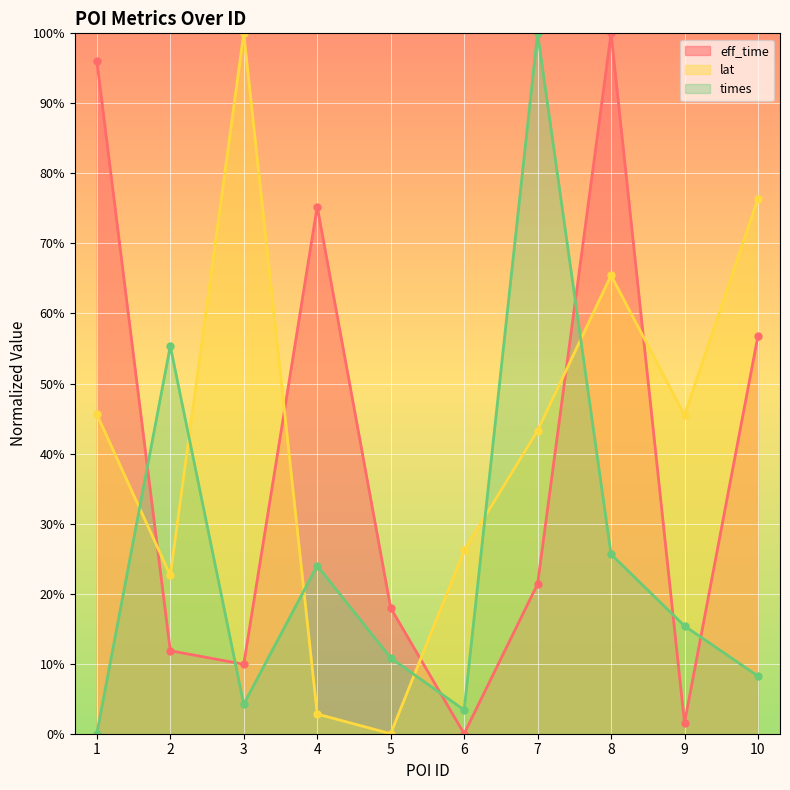

True or false: eff_time has more than 2 points higher than both neighbors.

False